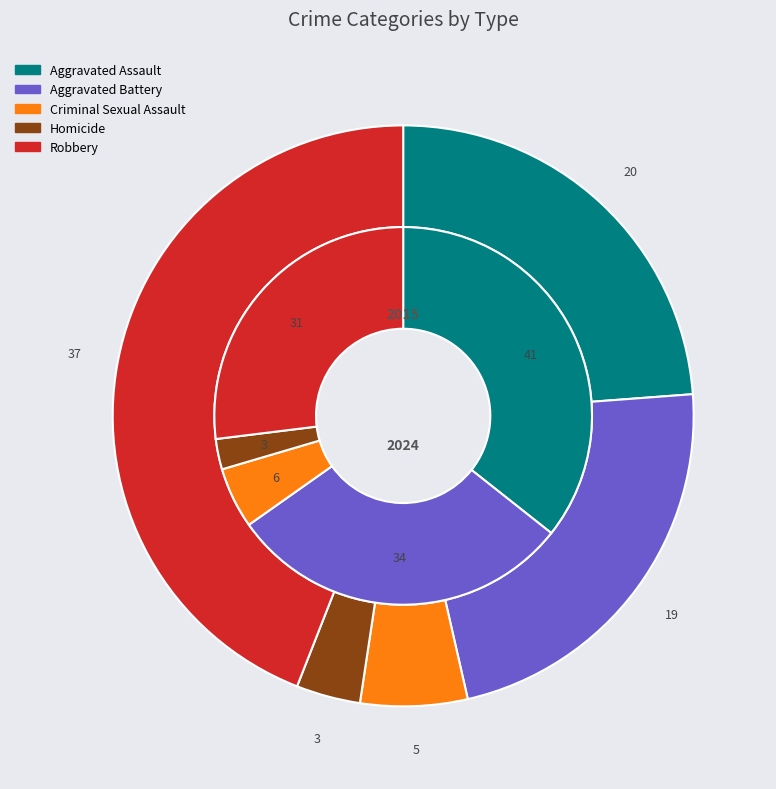

Which slice is the largest?

Aggravated Assault